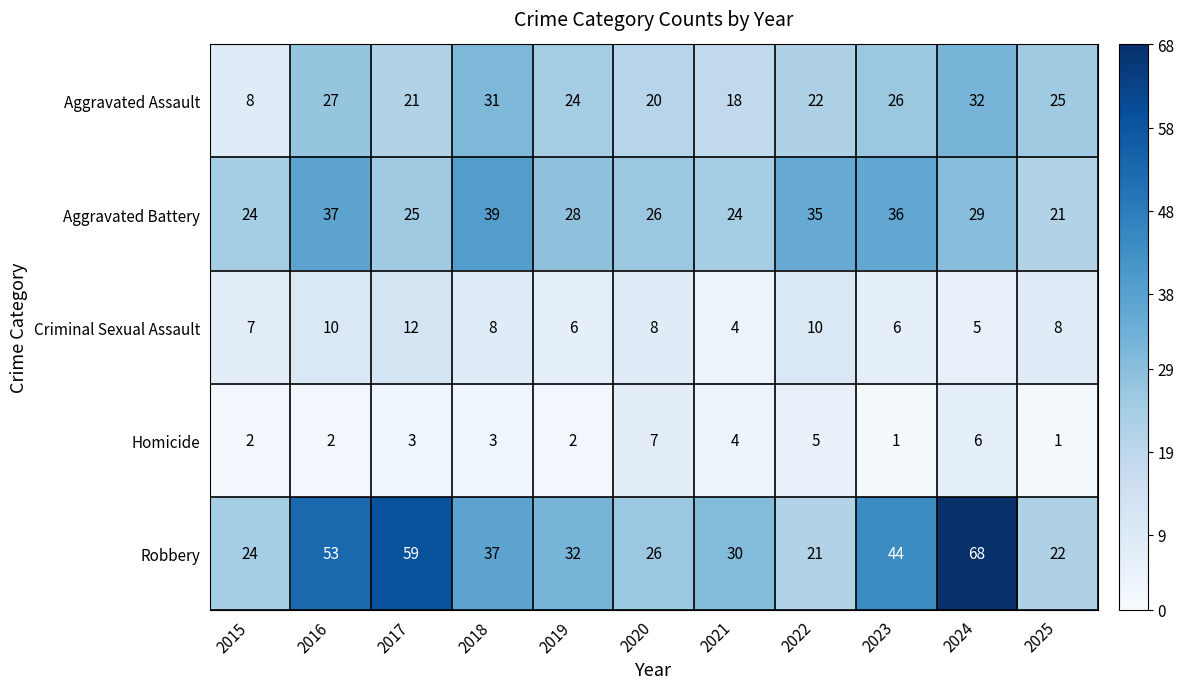

What is the sum of the Homicide values at 2015 and 2018?

5